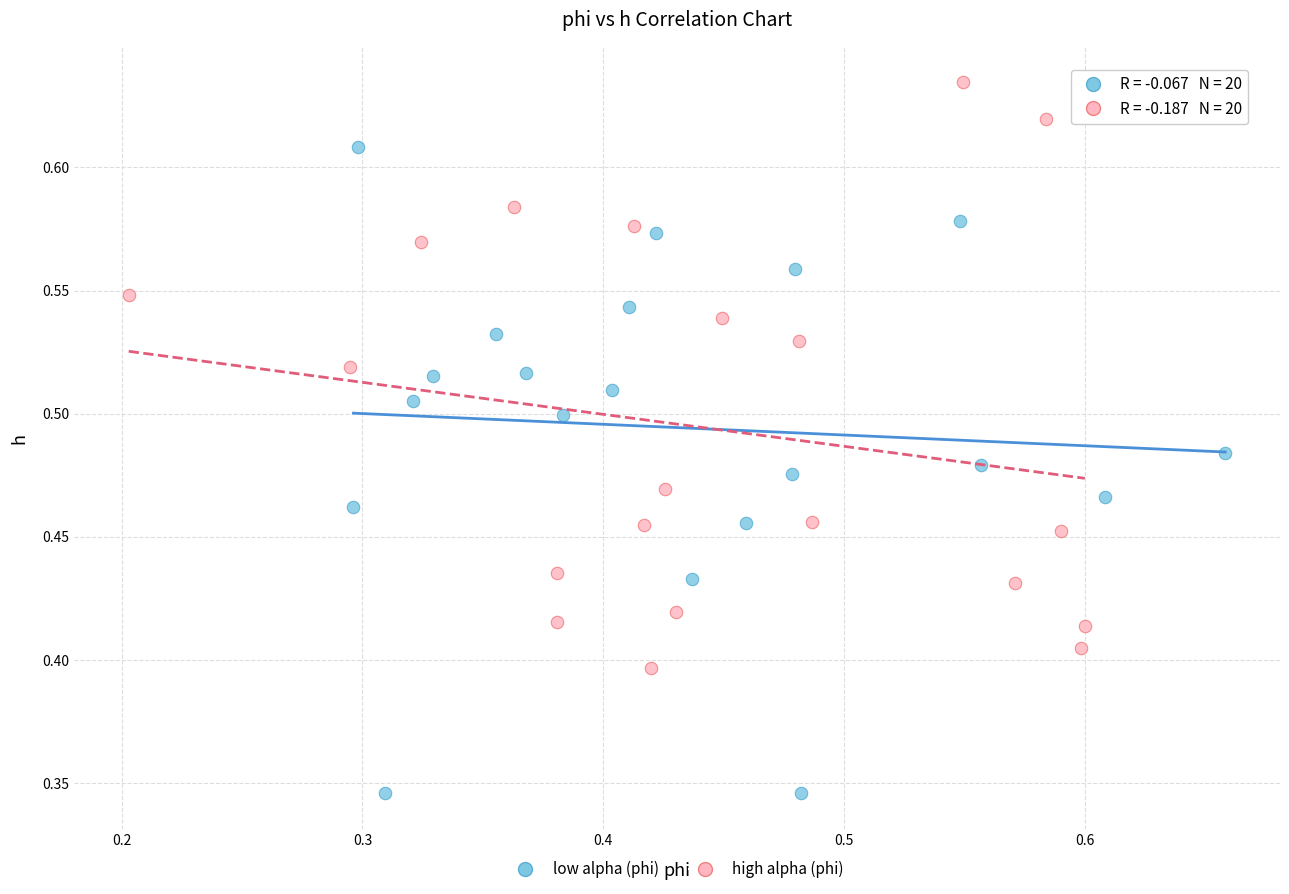

Which series has the largest Y range (max minus min)?

low alpha (phi)